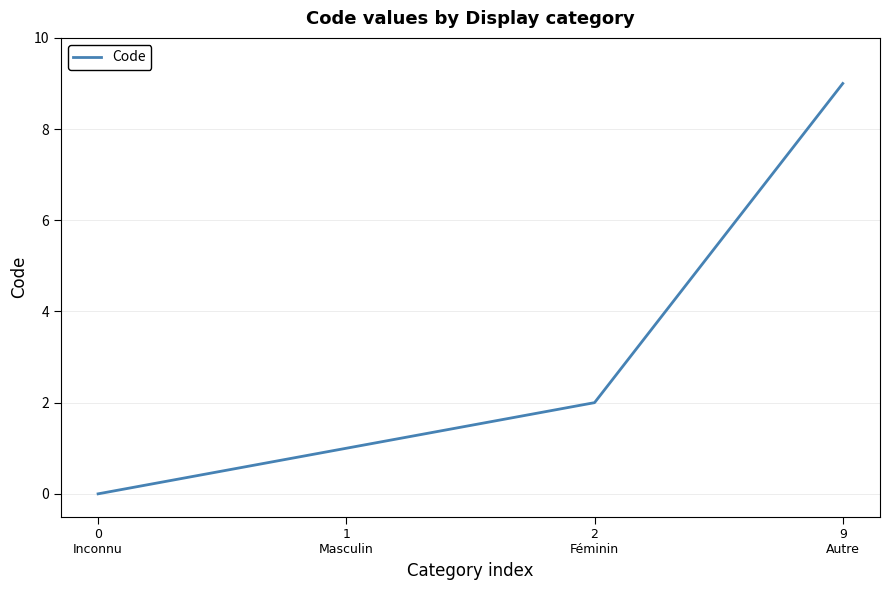

True or false: the data has more than 2 interior local peaks.

False